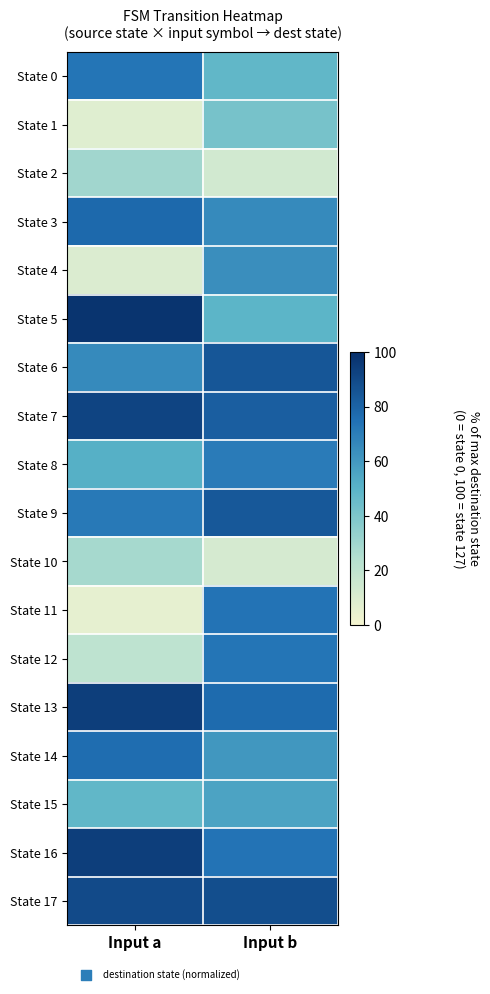

Reading right to left, what are all the values shown in this chart?

State 0: Input b=48.0	Input a=73.2
State 1: Input b=41.7	Input a=7.9
State 2: Input b=13.4	Input a=29.9
State 3: Input b=65.4	Input a=78.0
State 4: Input b=63.8	Input a=9.4
State 5: Input b=49.6	Input a=98.4
State 6: Input b=85.0	Input a=65.4
State 7: Input b=81.9	Input a=92.1
State 8: Input b=70.9	Input a=51.2
State 9: Input b=84.3	Input a=71.7
State 10: Input b=11.8	Input a=28.3
State 11: Input b=74.0	Input a=5.5
State 12: Input b=73.2	Input a=20.5
State 13: Input b=77.2	Input a=94.5
State 14: Input b=60.6	Input a=76.4
State 15: Input b=55.9	Input a=48.0
State 16: Input b=74.0	Input a=94.5
State 17: Input b=88.2	Input a=89.8